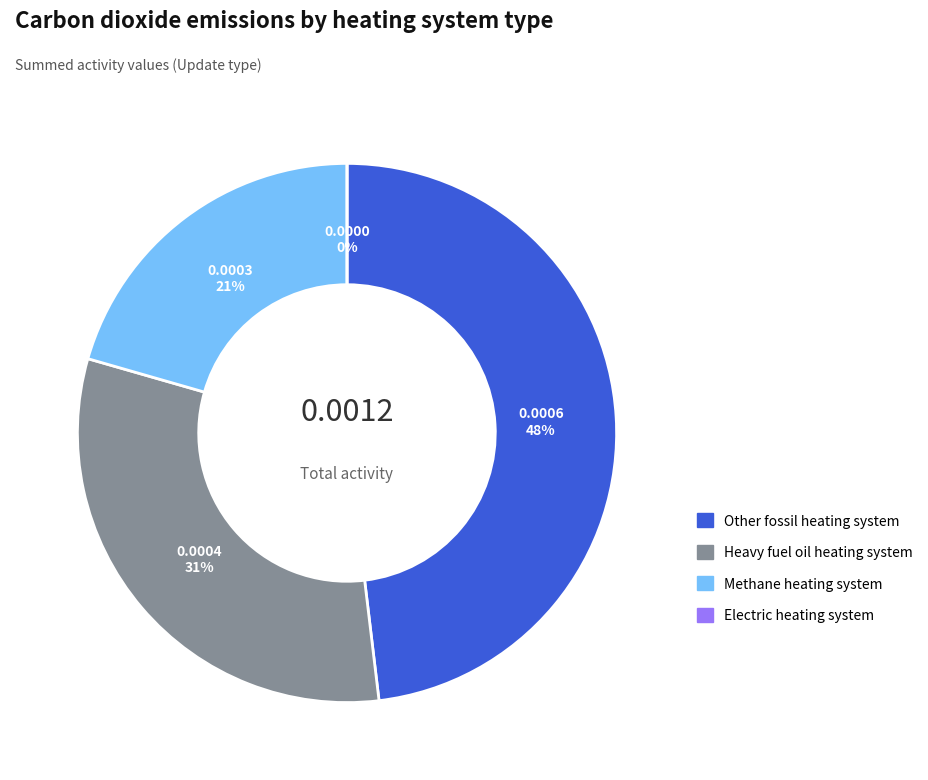

To the nearest percent, what percentage of the pie is Heavy fuel oil heating system?

31%